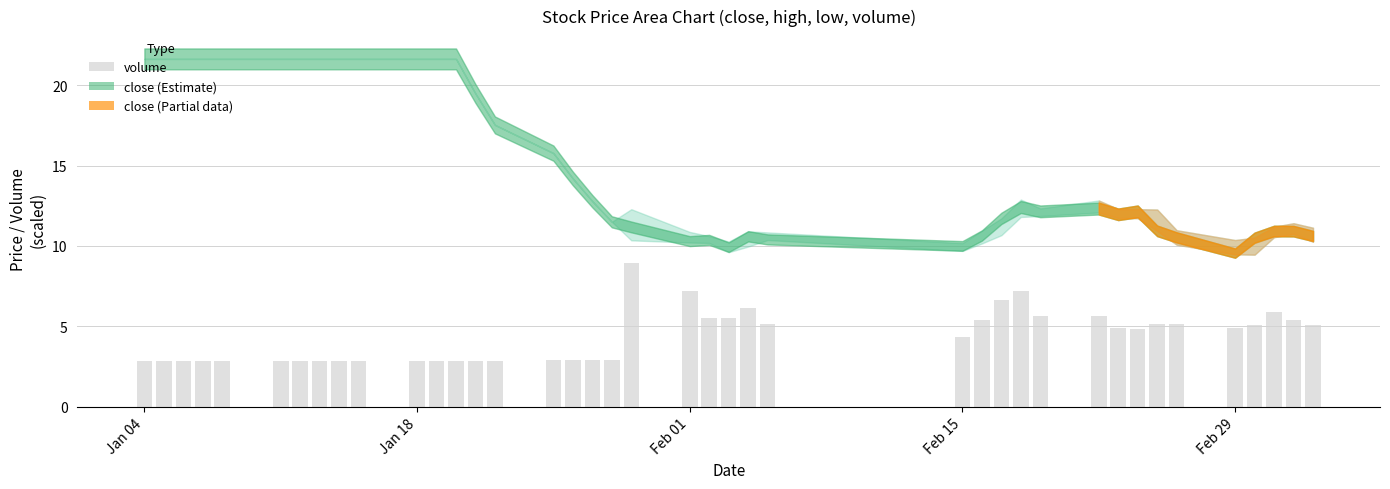

What is the difference between the maximum and minimum values?

6.1